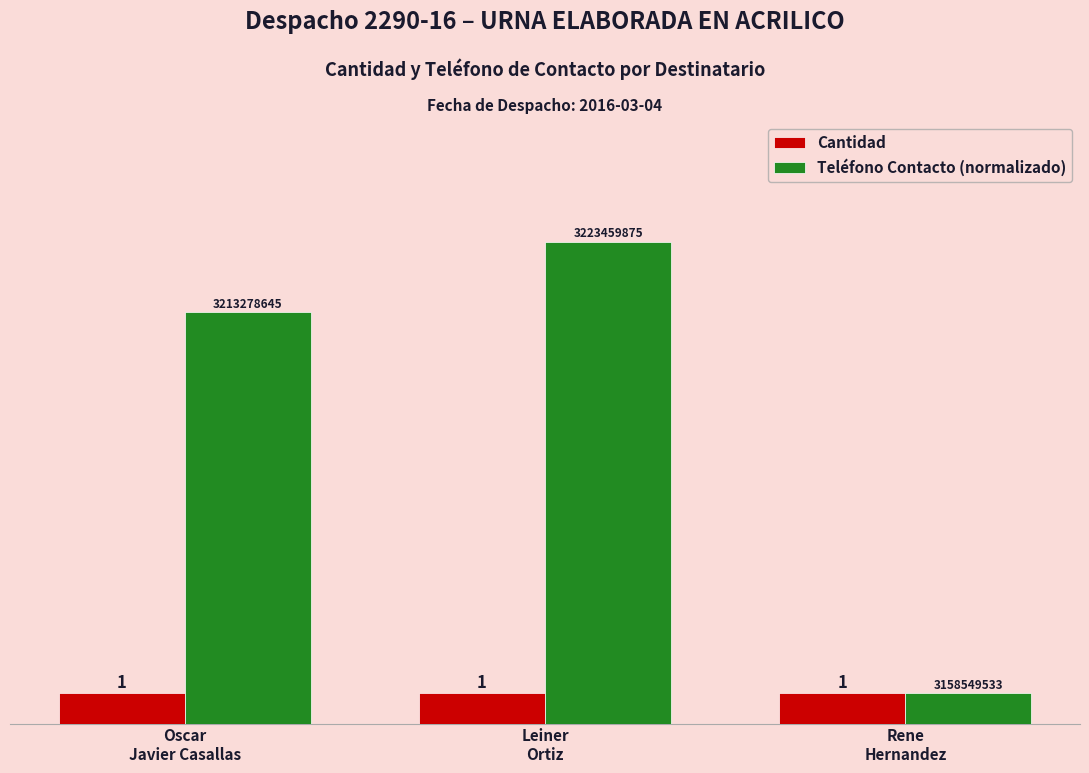

The value of Teléfono Contacto (normalizado) at Oscar
Javier Casallas is 3.8. True or false?

False